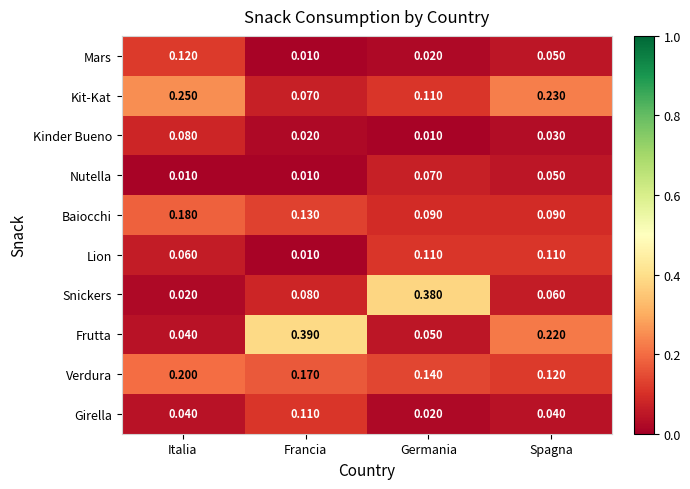

Which category has the highest value across all series?

Francia